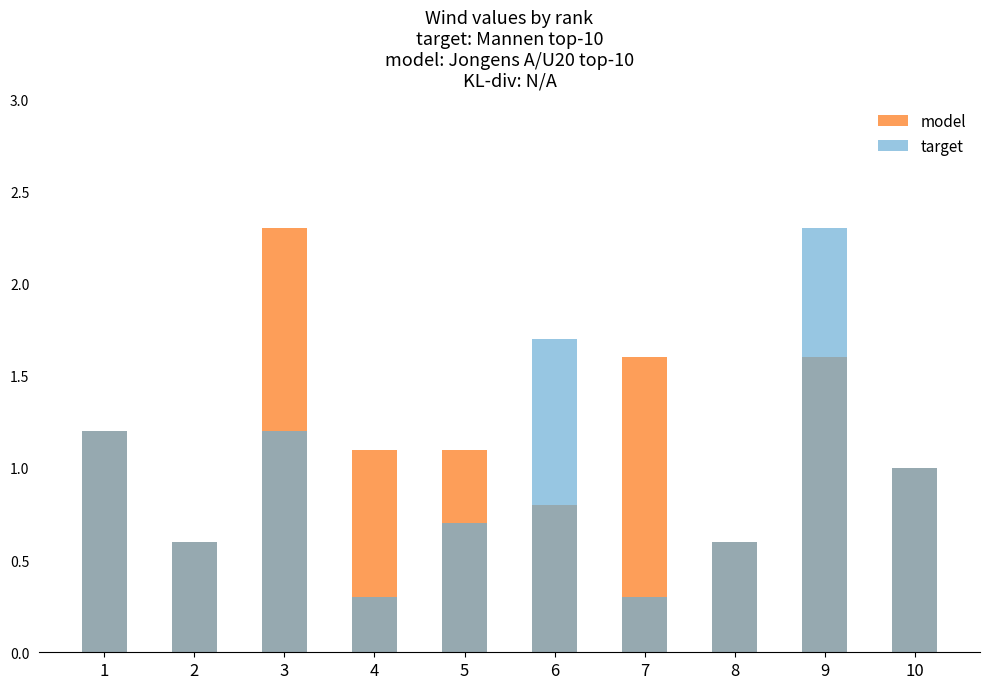

How many data points in model are less than 1?

3